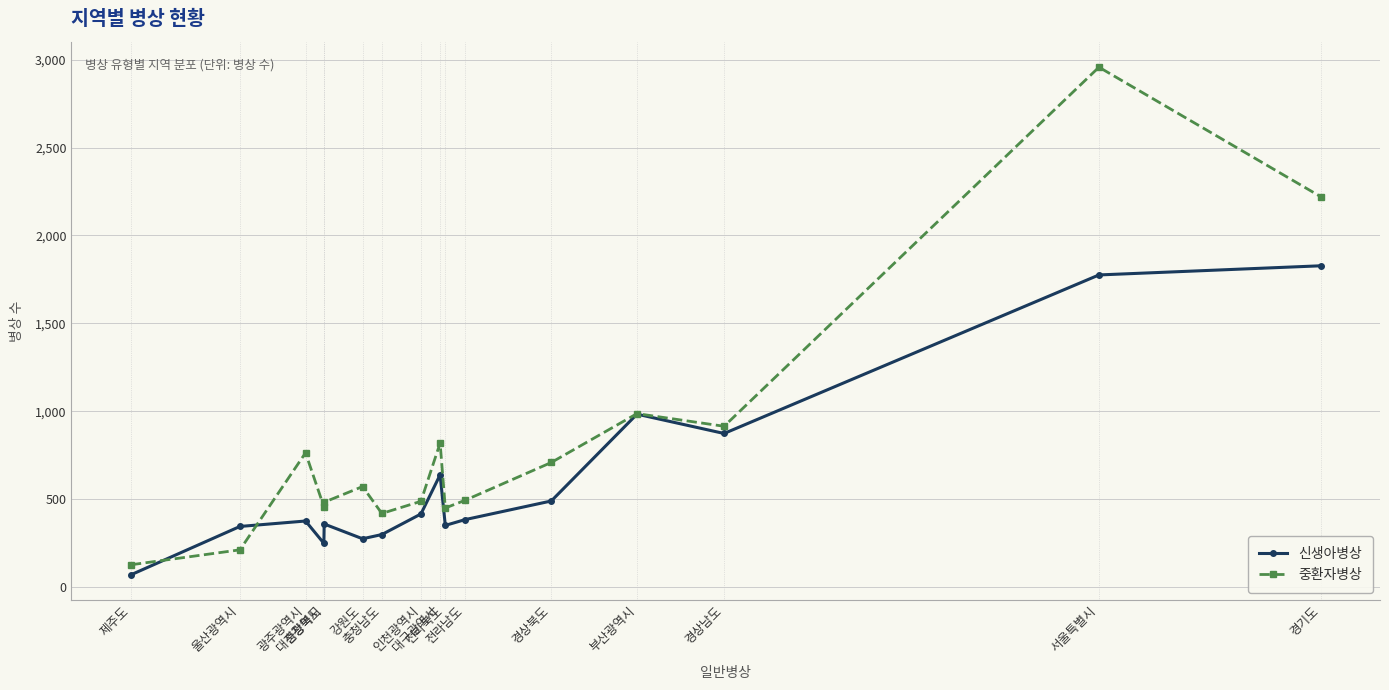

True or false: 중환자병상 and 신생아병상 intersect in this chart.

True